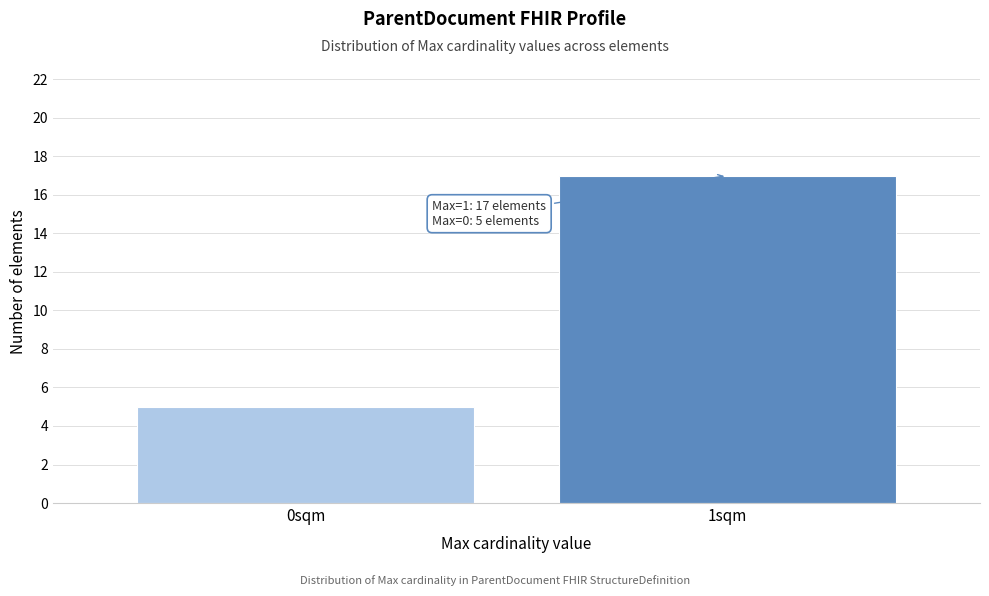

Reading left to right, extract all data points from this chart.

0sqm=5	1sqm=17